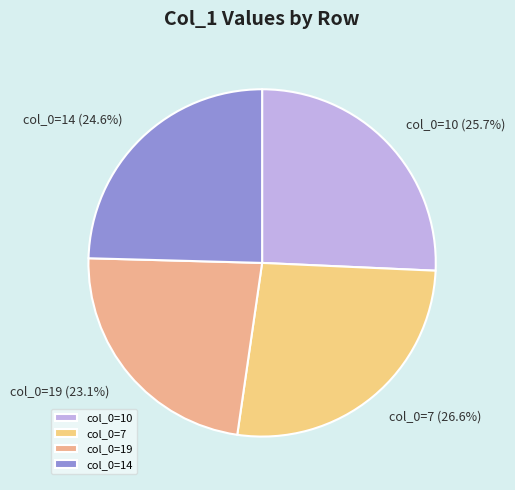

Is col_0=7 the majority of the pie?

No